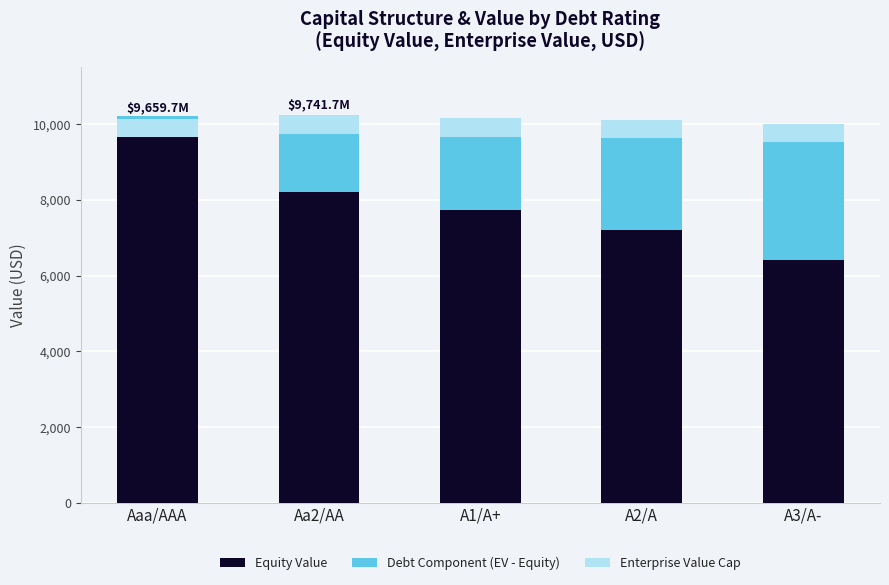

What is the label of the 1st bar from the left?

Aaa/AAA